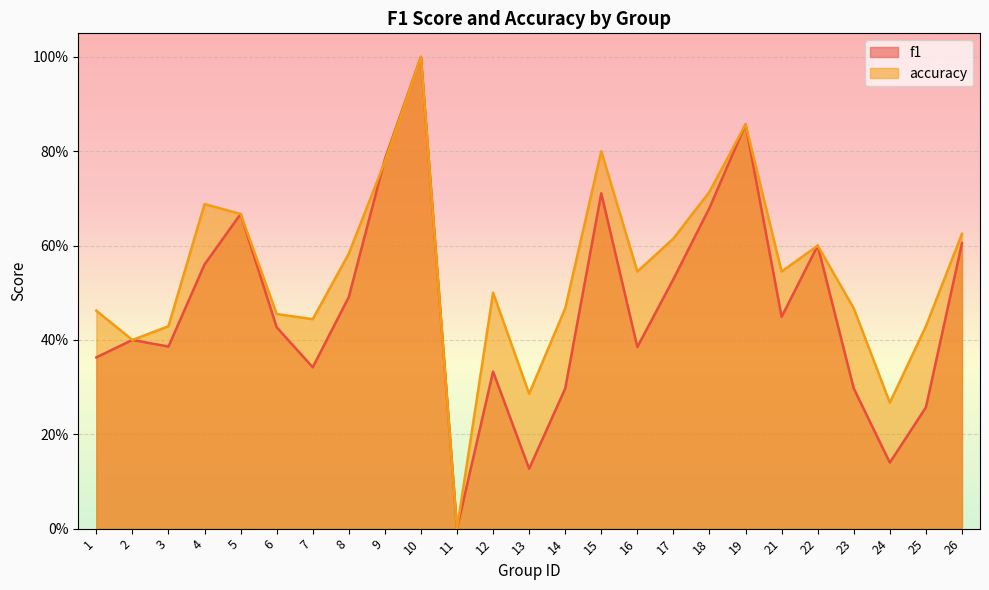

True or false: f1 has a value of 0.4 at 3.

True